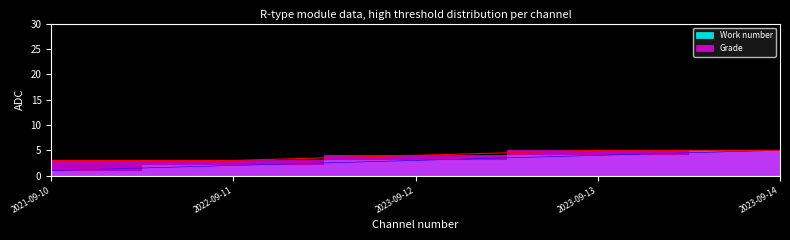

How many data points in Work number are above 3?

2